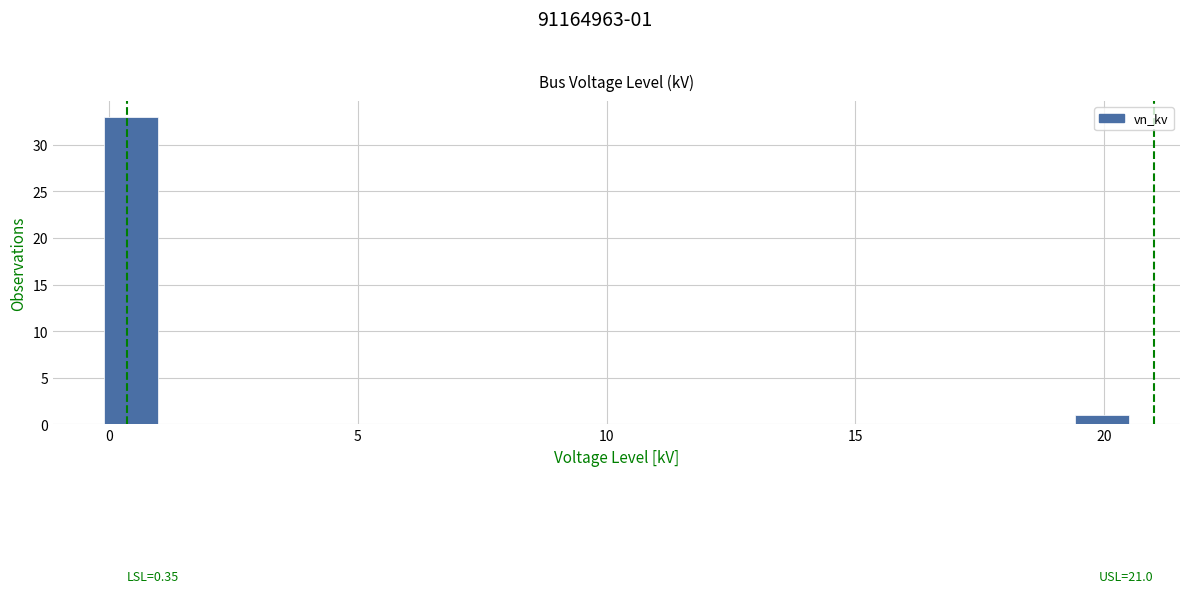

Read against the x-axis, roughly where is the centre of the tallest bar?

0.5